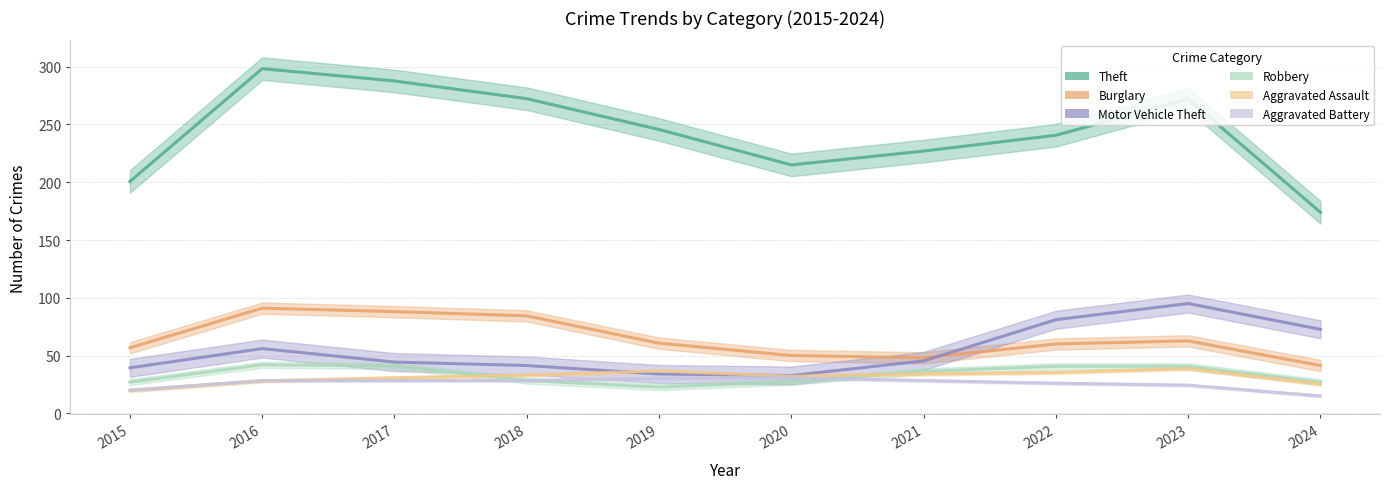

Between which two adjacent categories do Motor Vehicle Theft and Aggravated Assault first intersect?

2018 and 2019